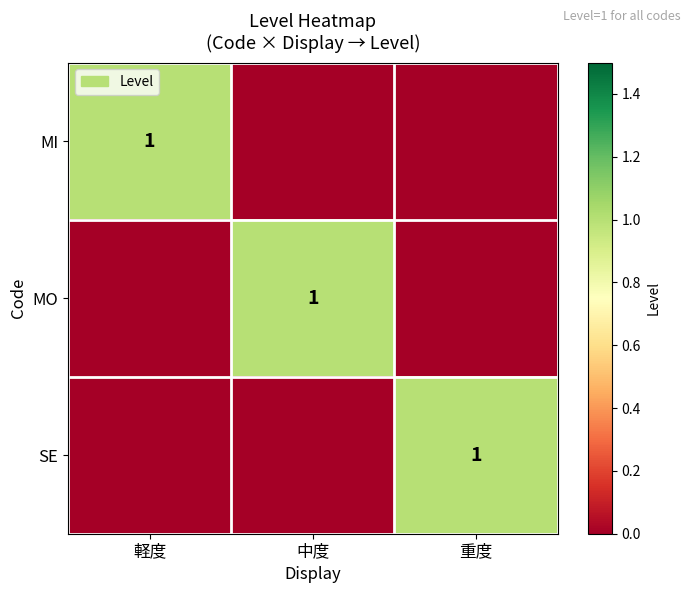

True or false: SE has a value of 1 at 重度.

True